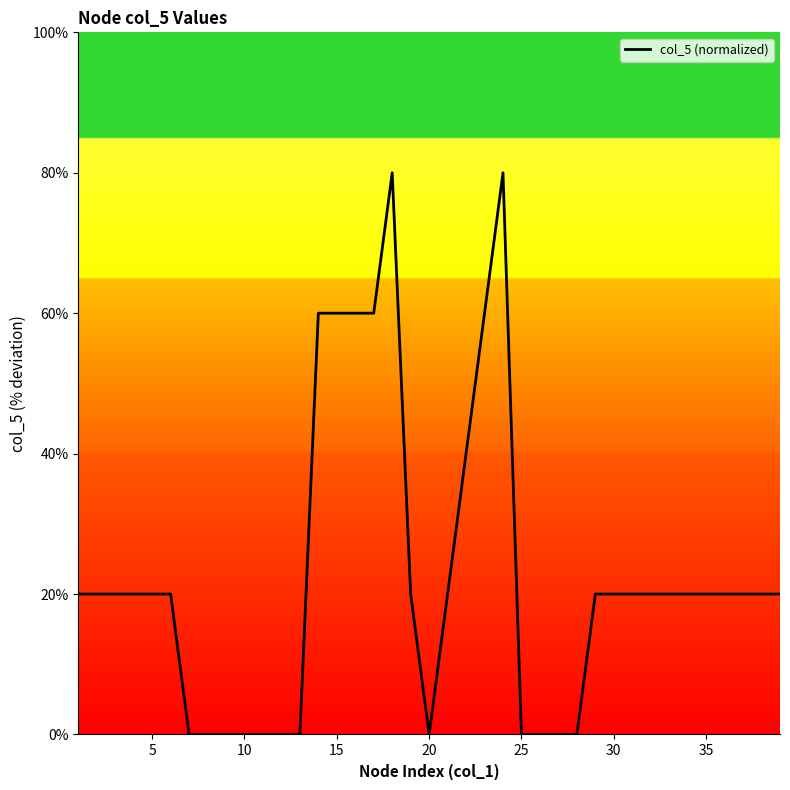

What is the average value?

23